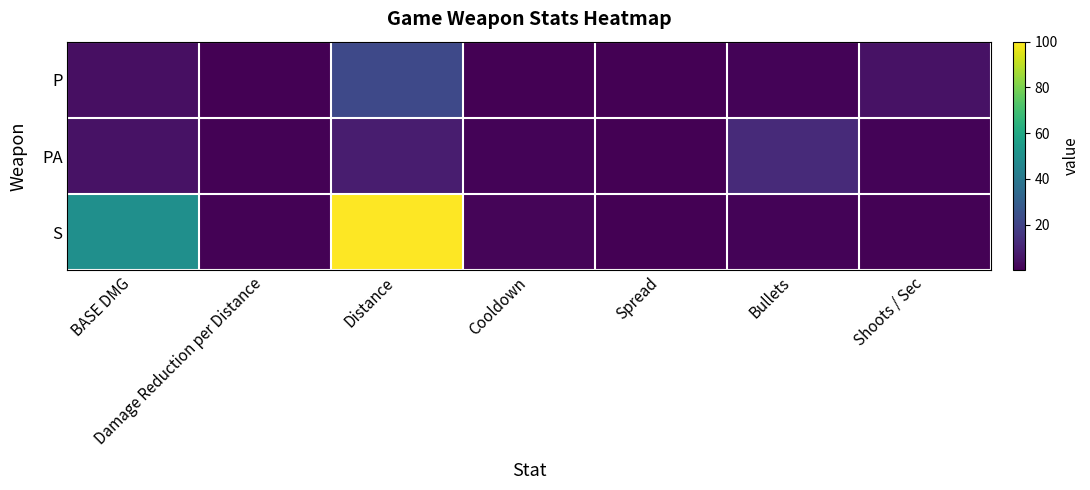

Between Cooldown and Shoots / Sec, which series saw the biggest shift?

P